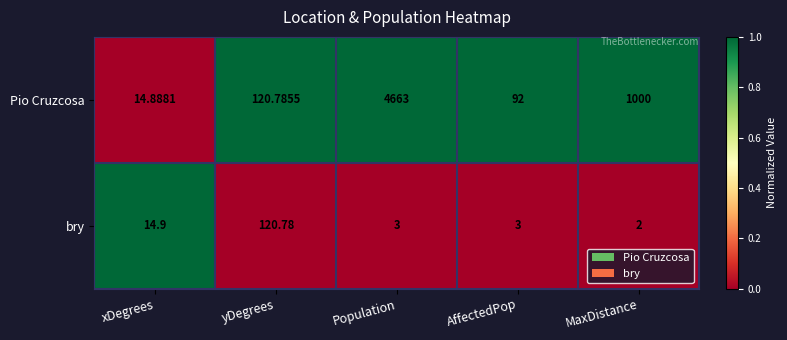

Which series changed the most between xDegrees and AffectedPop?

Pio Cruzcosa